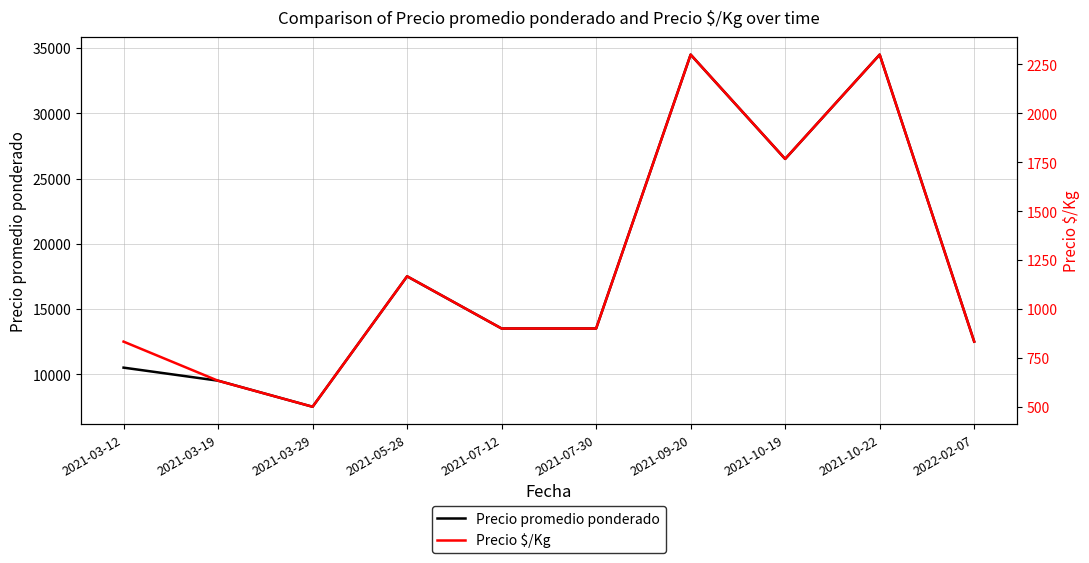

What is the smallest value displayed?

500